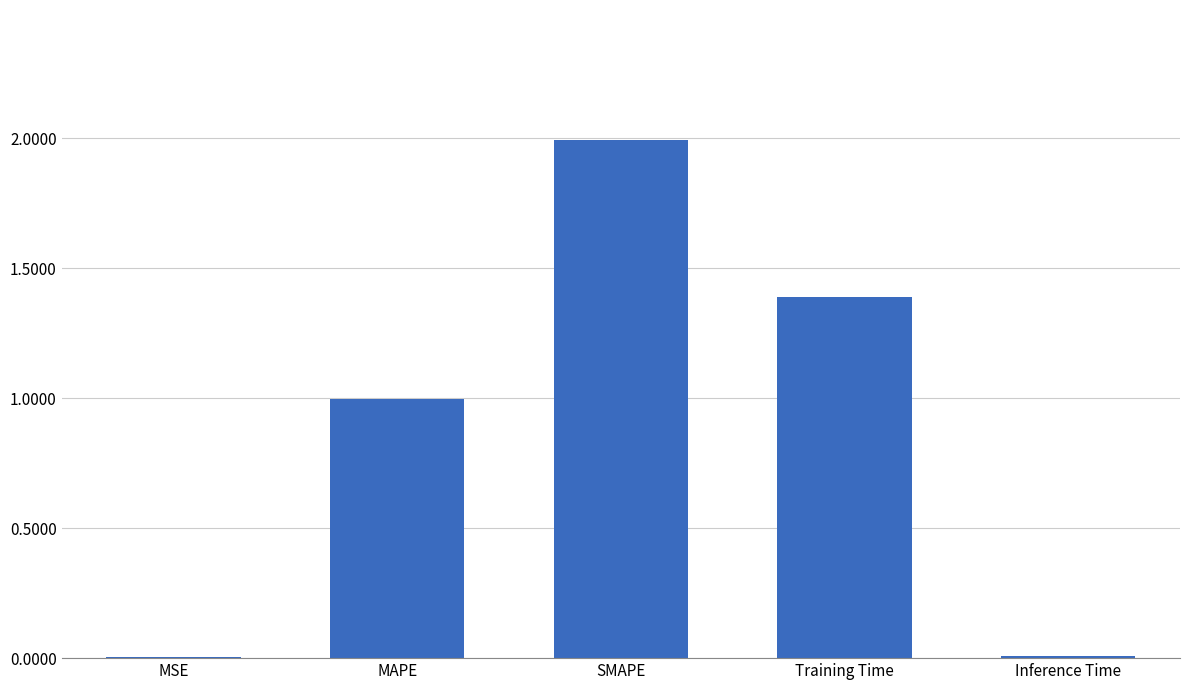

What is the sum of all values?

4.4